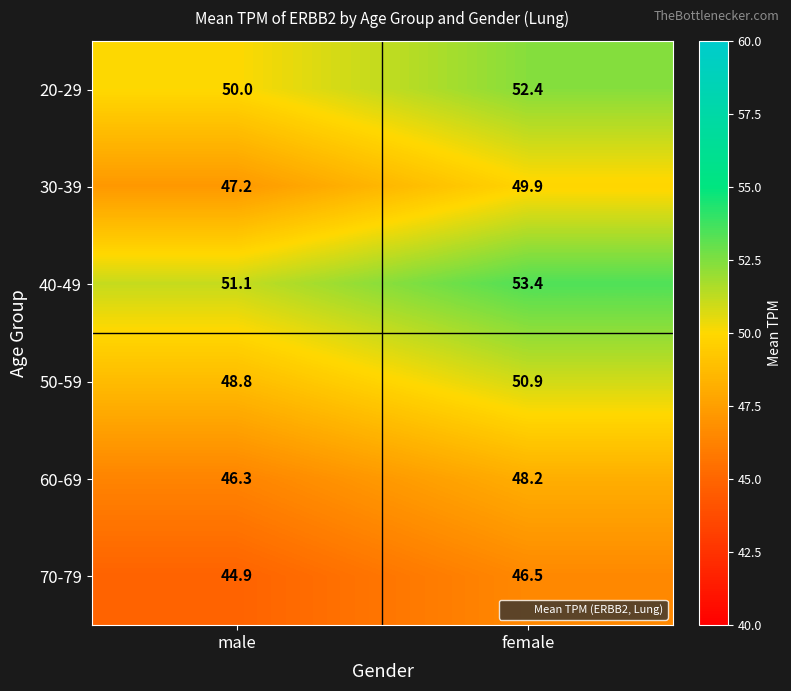

The value of 60-69 at female is 48.2. True or false?

True